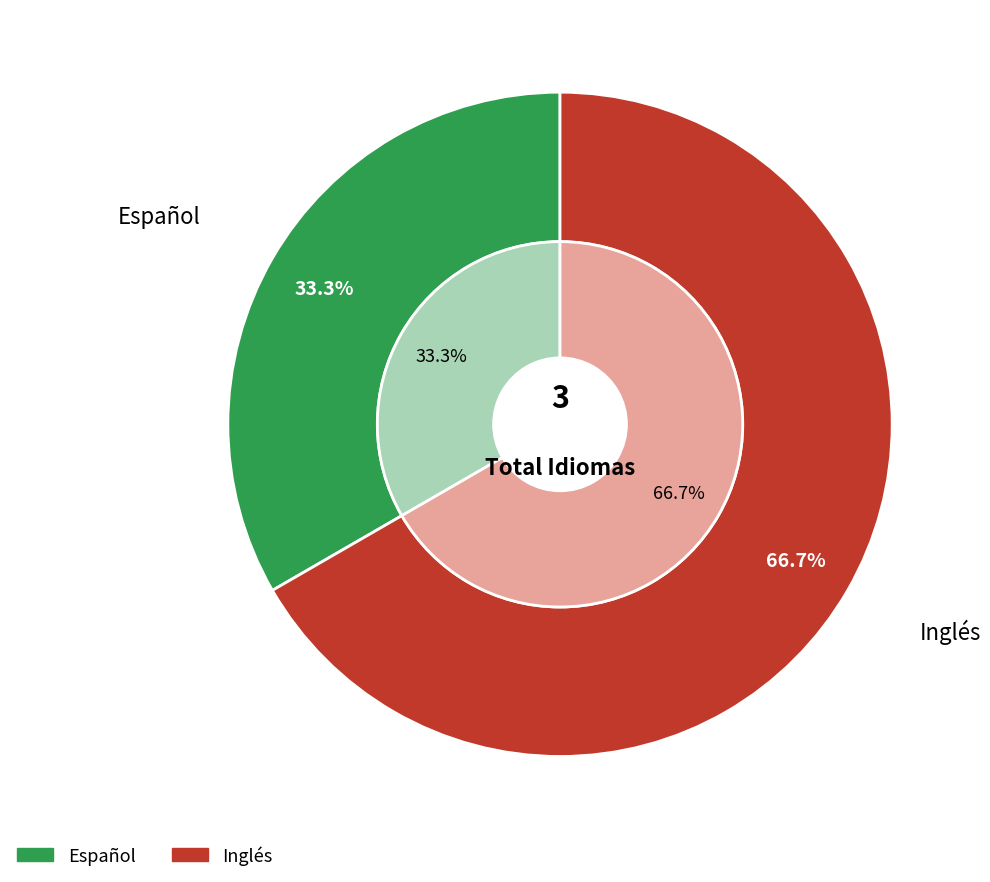

To the nearest percent, what percentage of the pie is Inglés?

67%